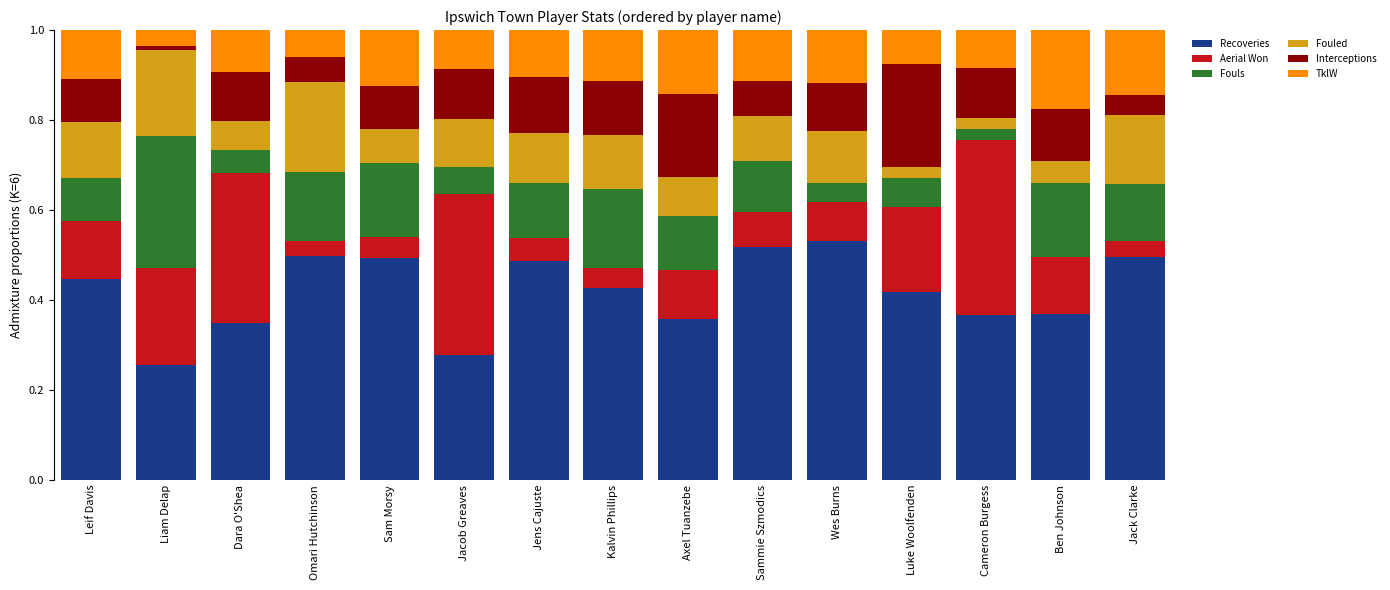

At which label does Recoveries reach its minimum?

Liam Delap